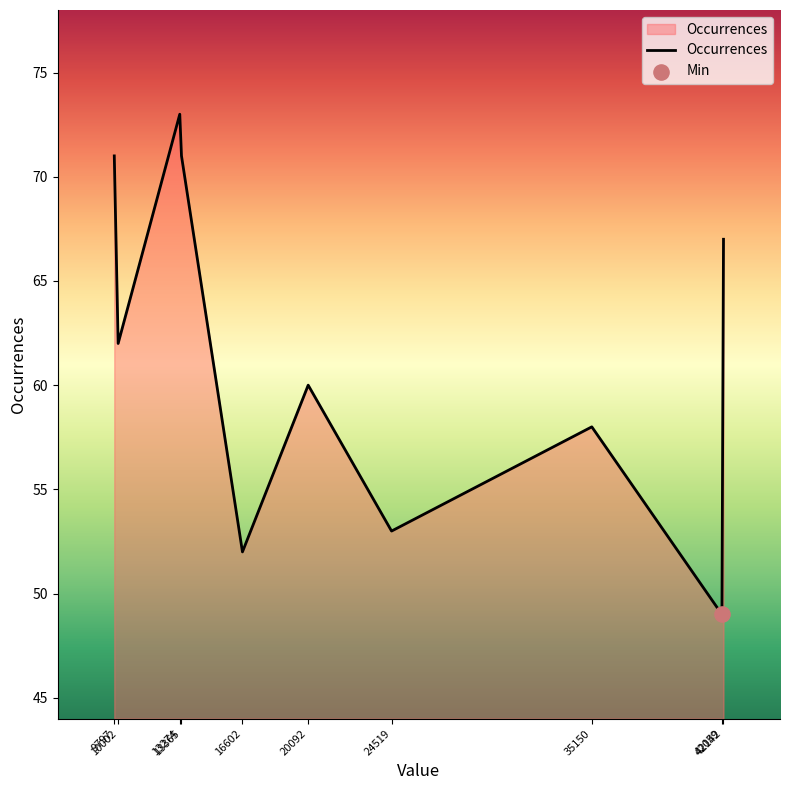

Approximately how many times larger is the value at 42142 compared to 42059?

1.4